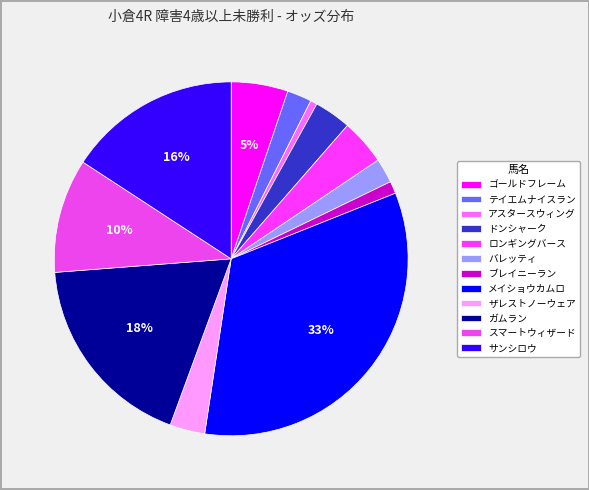

To the nearest percent, what is the difference between the スマートウィザード and テイエムナイスラン slice percentages?

8%